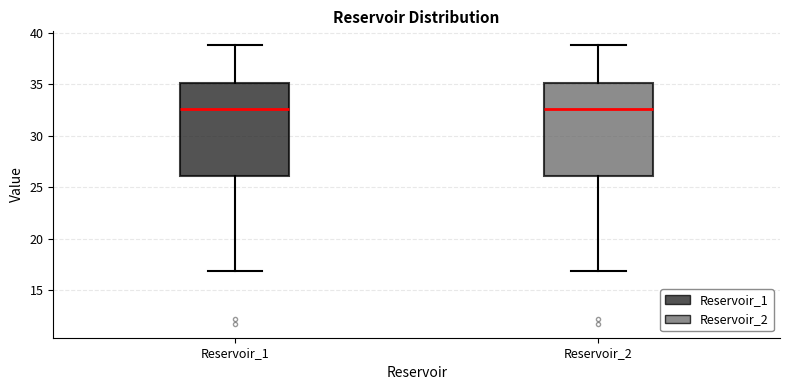

Reading left to right, transcribe this box plot: for each box, give where its median line is, the range the box spans, and where its two whiskers end, as read against the y-axis. The values are not printed on the chart, so give them approximately, as read against the axis.

Reservoir_1: median 32.5, box 26.0 to 35.0, whiskers 17.0 to 39.0
Reservoir_2: median 32.5, box 26.0 to 35.0, whiskers 17.0 to 39.0